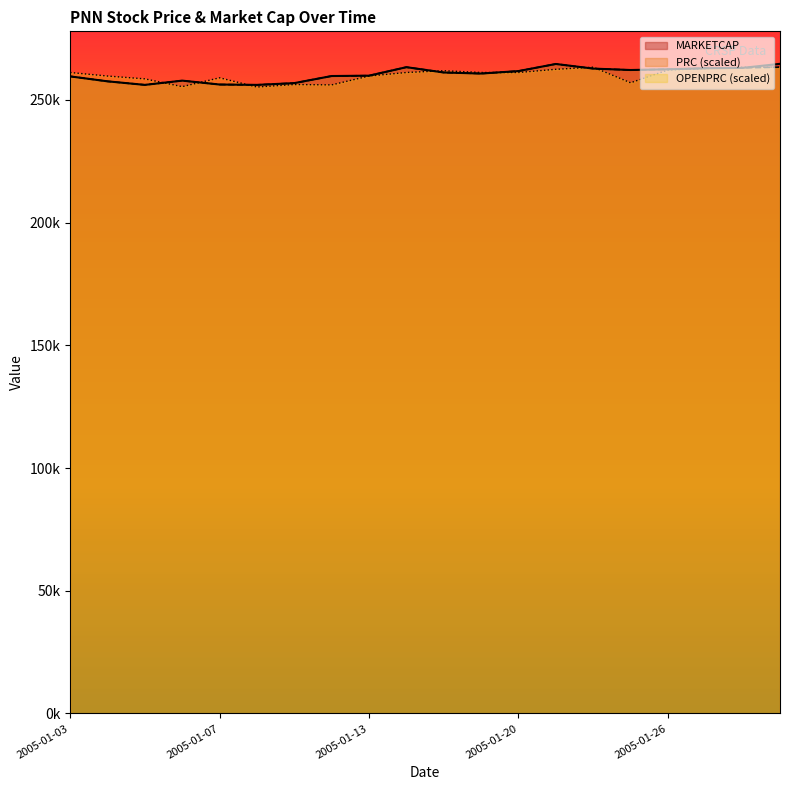

In OPENPRC, how many points are higher than both neighbors (excluding endpoints)?

4